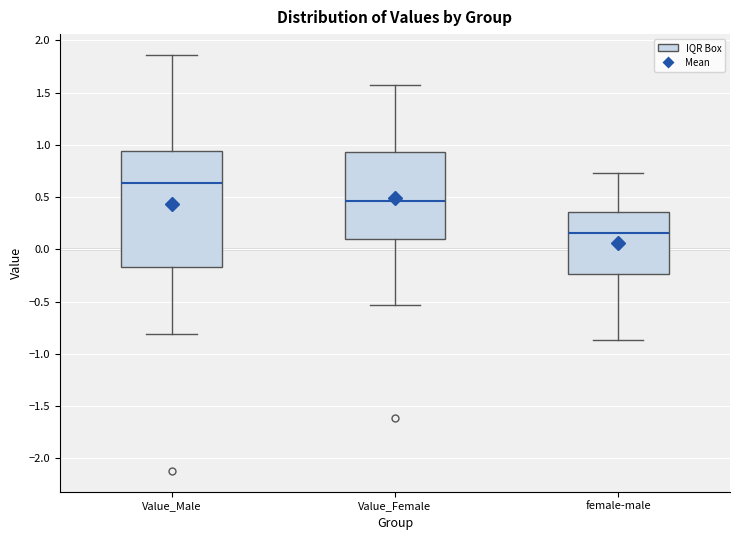

Which box is the tallest, from its lower edge to its upper edge?

Value_Male